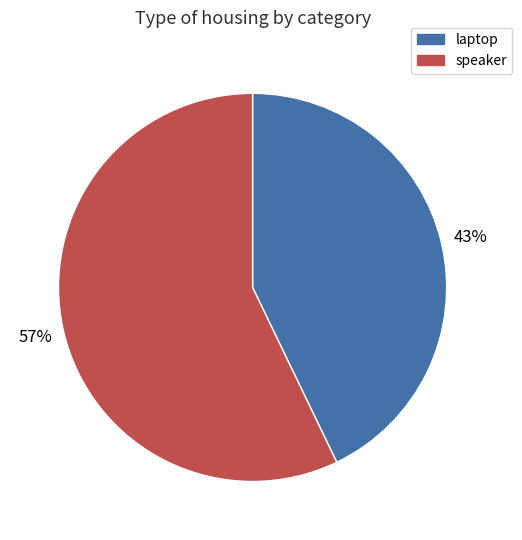

Which has a higher value, laptop or speaker?

speaker